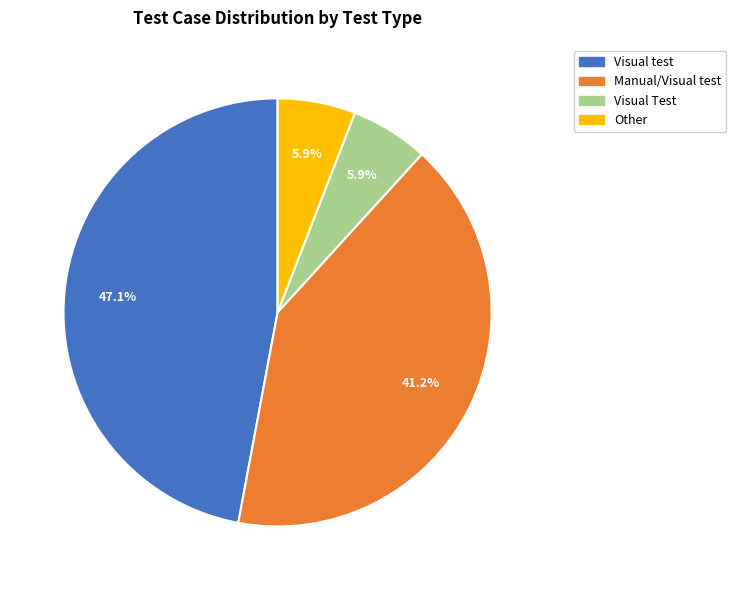

To the nearest percent, what portion does Other represent?

6%